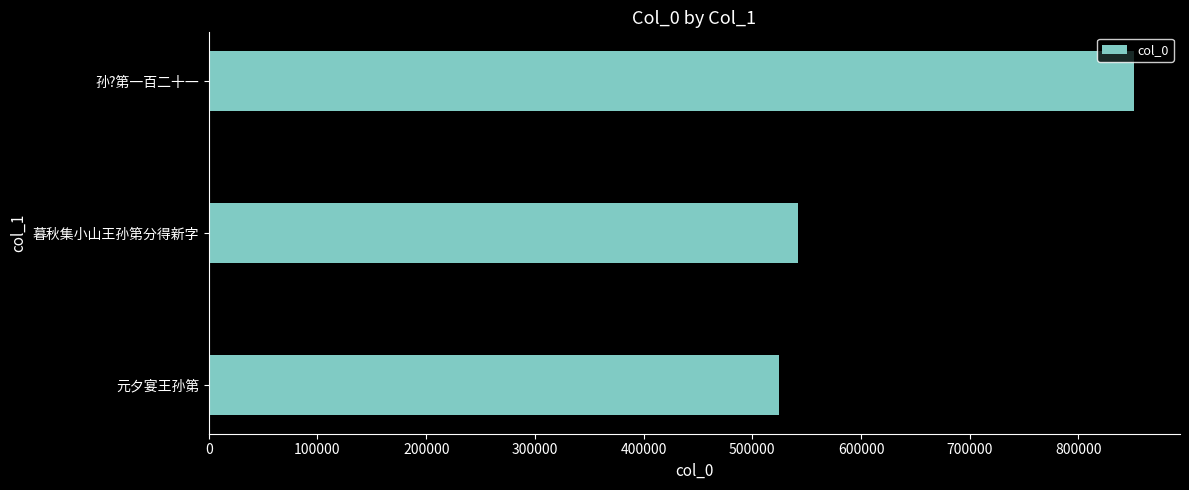

Is it true that the value at 暮秋集小山王孙第分得新字 is 293925?

False